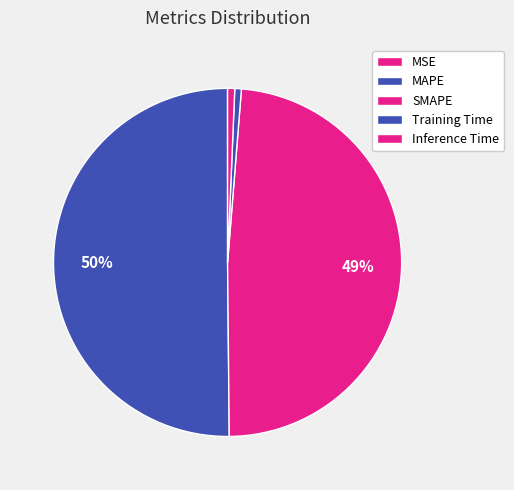

What percentage is the Inference Time slice, to the nearest percent?

1%